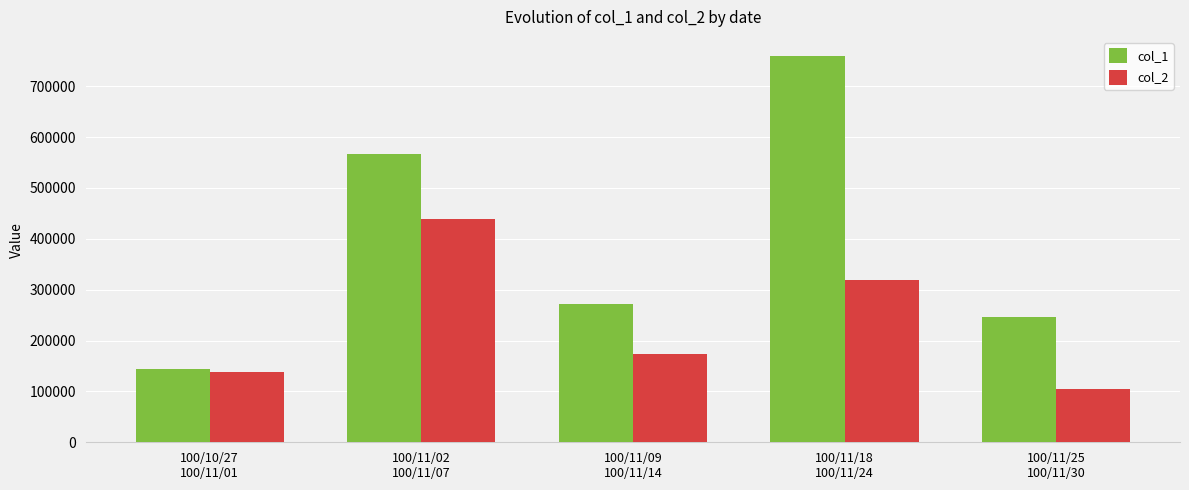

Reading left to right, transcribe all the data shown in this chart.

col_1: 100/10/27
100/11/01=145000	100/11/02
100/11/07=566000	100/11/09
100/11/14=272000	100/11/18
100/11/24=759000	100/11/25
100/11/30=247000
col_2: 100/10/27
100/11/01=138220	100/11/02
100/11/07=438230	100/11/09
100/11/14=173780	100/11/18
100/11/24=318680	100/11/25
100/11/30=104440